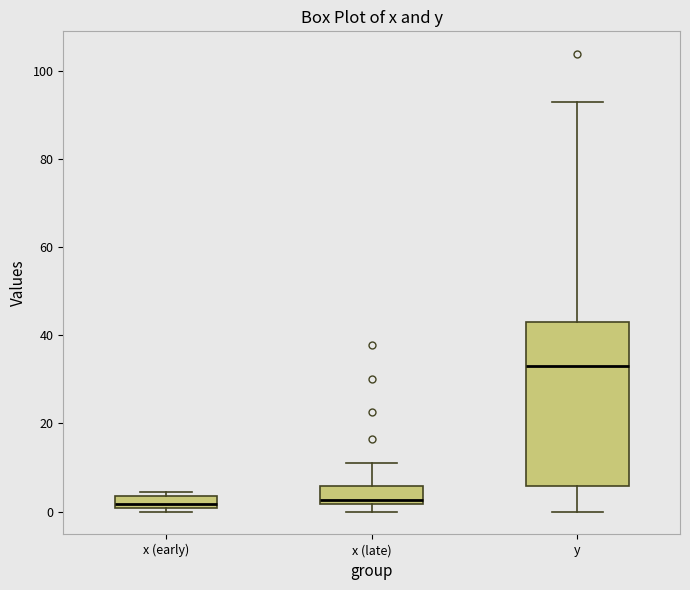

Comparing the boxes themselves (not the whiskers), which one is the tallest?

y